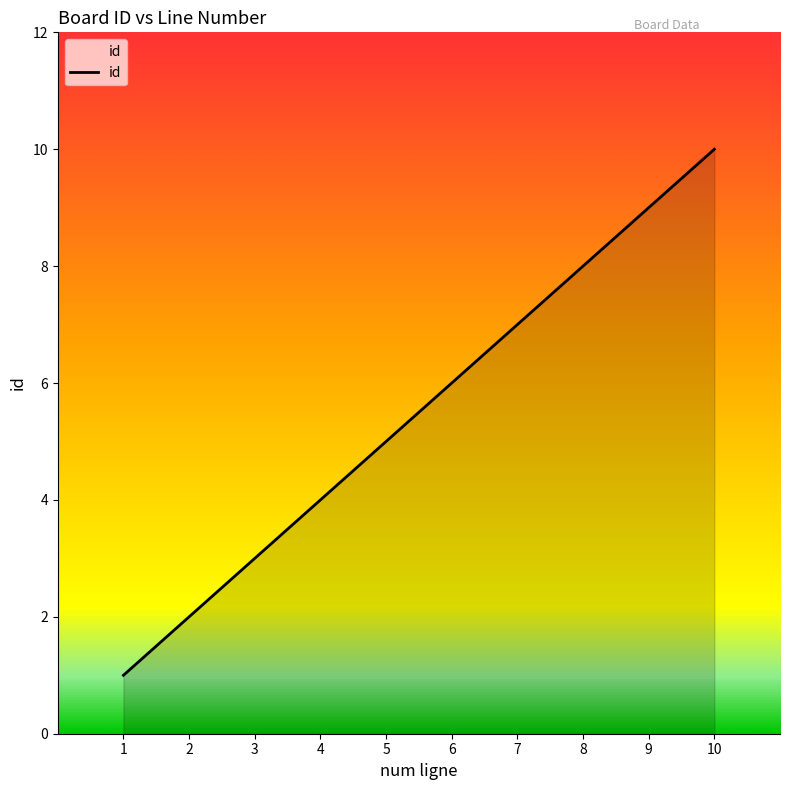

How many values are below 6?

5